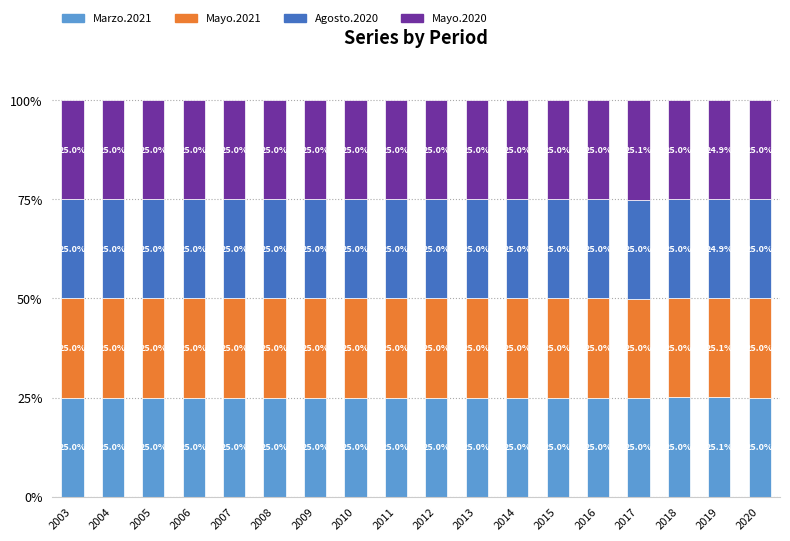

What is the total value across all series at 2006?

100.0